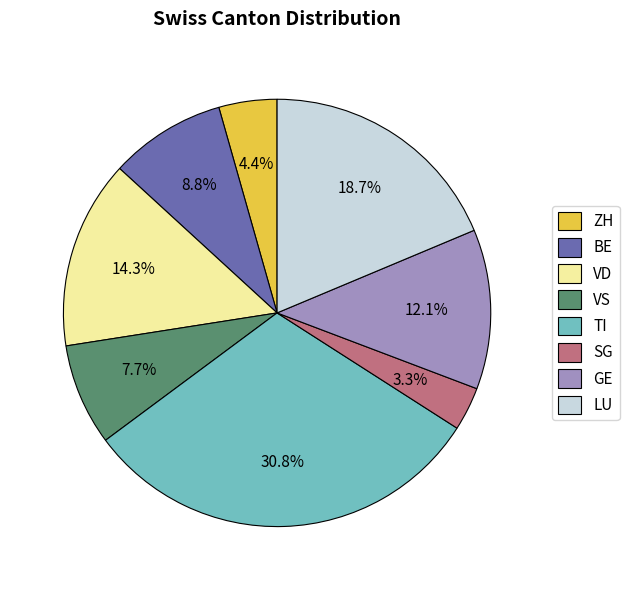

Does VD represent more than half of the total?

No